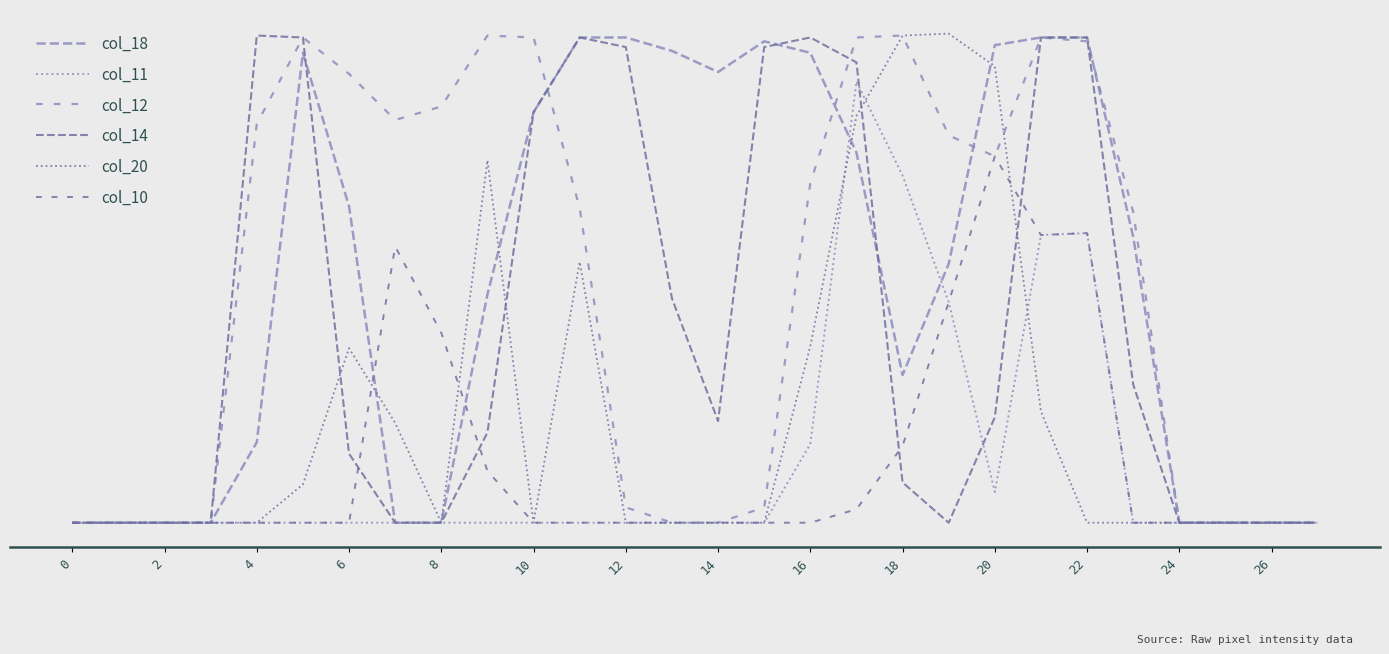

Does the chart have visible grid lines?

No